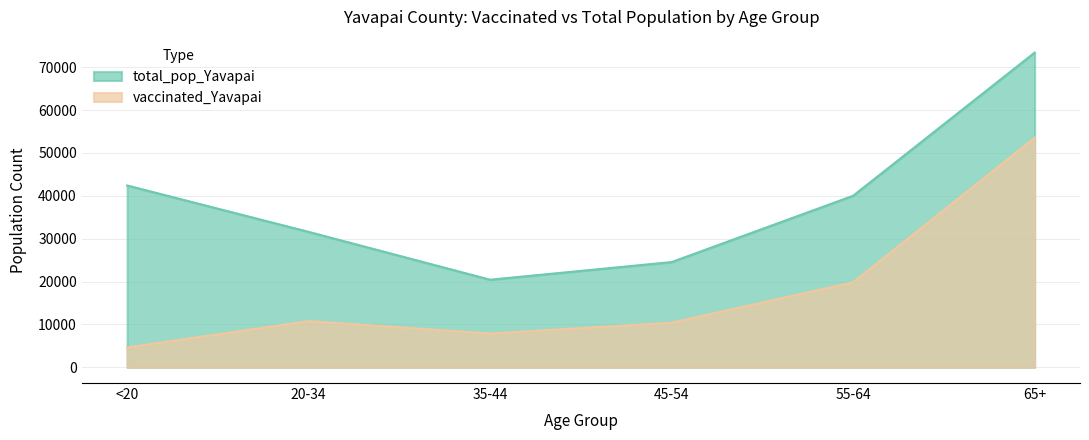

Is it true that vaccinated_Yavapai equals 11265 at 55-64?

False